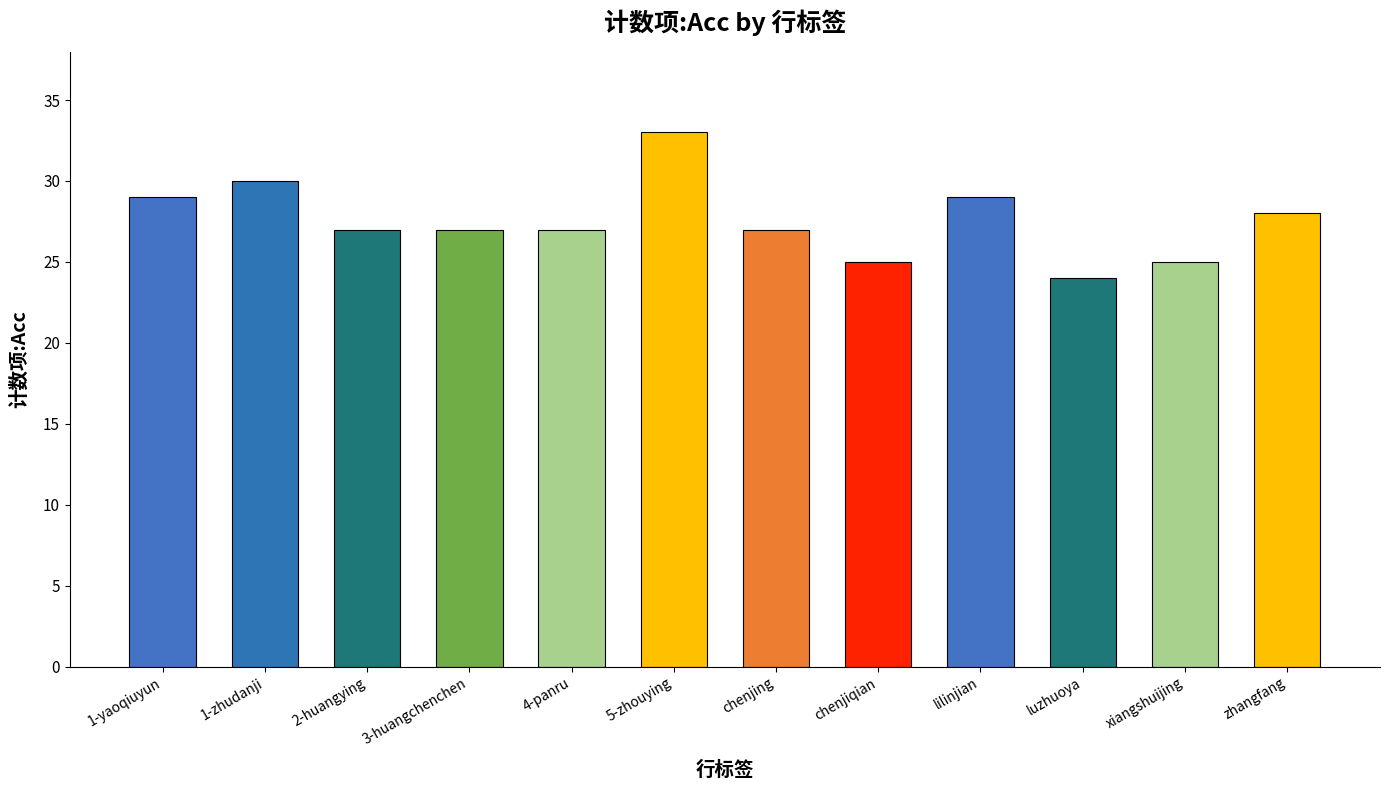

What is the sum of the values at 3-huangchenchen and 2-huangying?

54